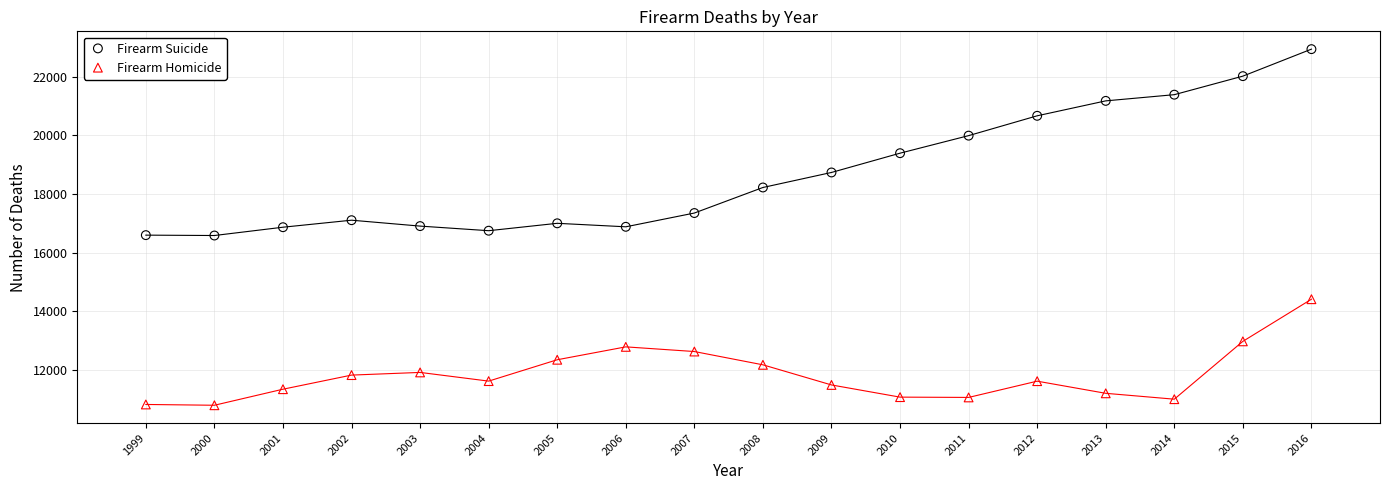

What are all the series names shown in the legend?

Firearm Suicide, Firearm Homicide